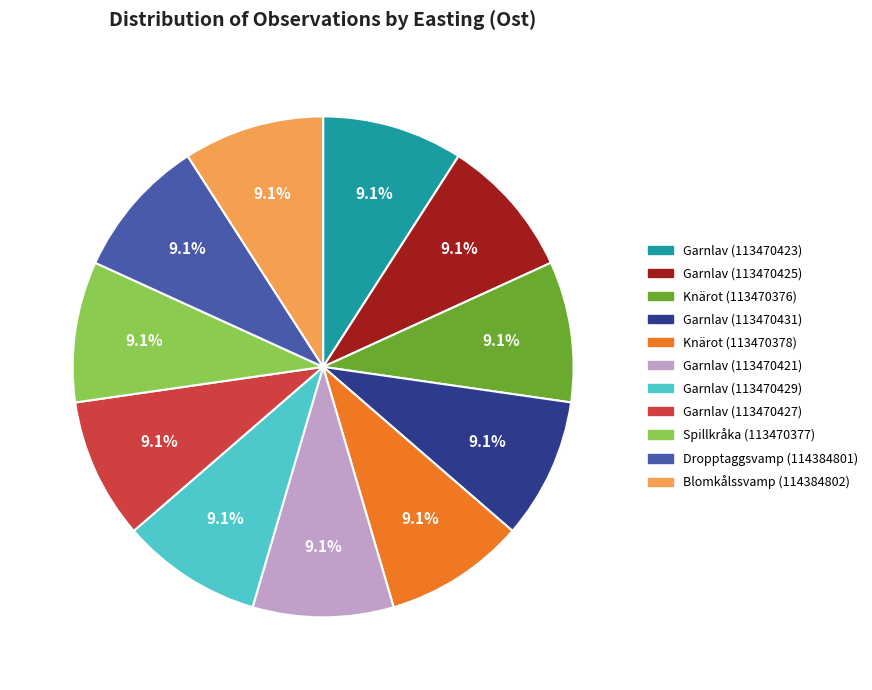

The Garnlav (113470431) slice represents 9% of the pie. True or false?

True